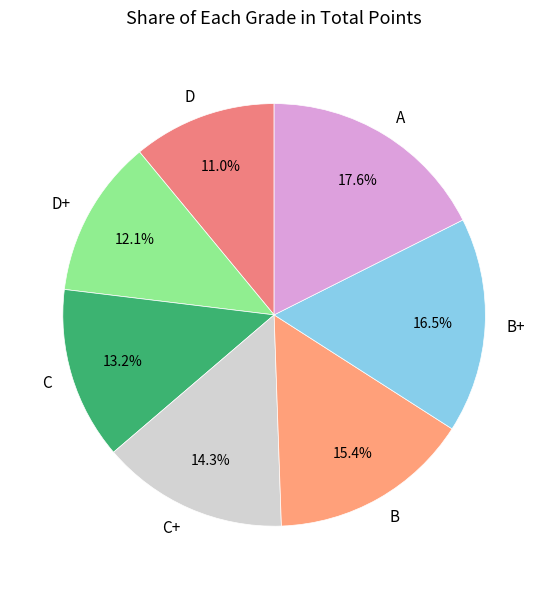

How many slices are in this pie chart?

7